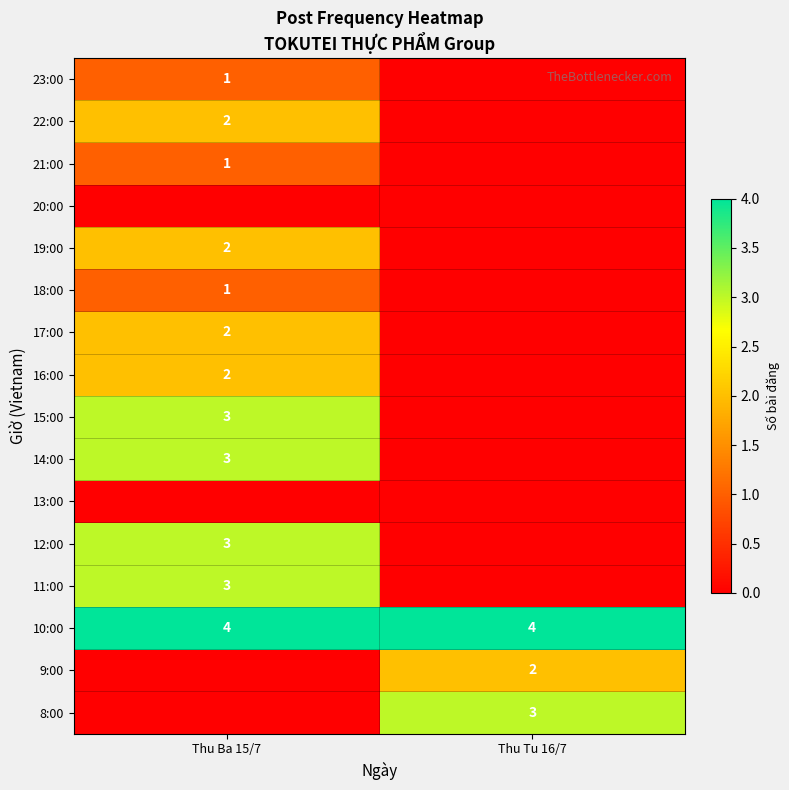

What is the approximate value of 10:00 at Thu Tu 16/7?

4